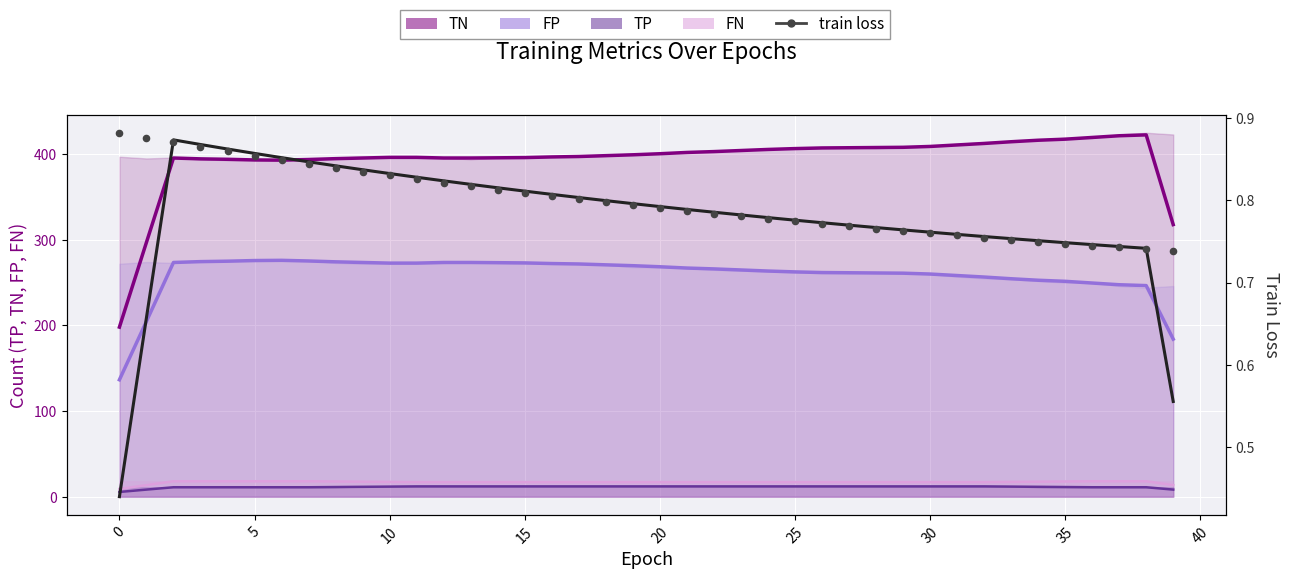

Which series reaches the minimum Y coordinate?

train loss (smoothed)